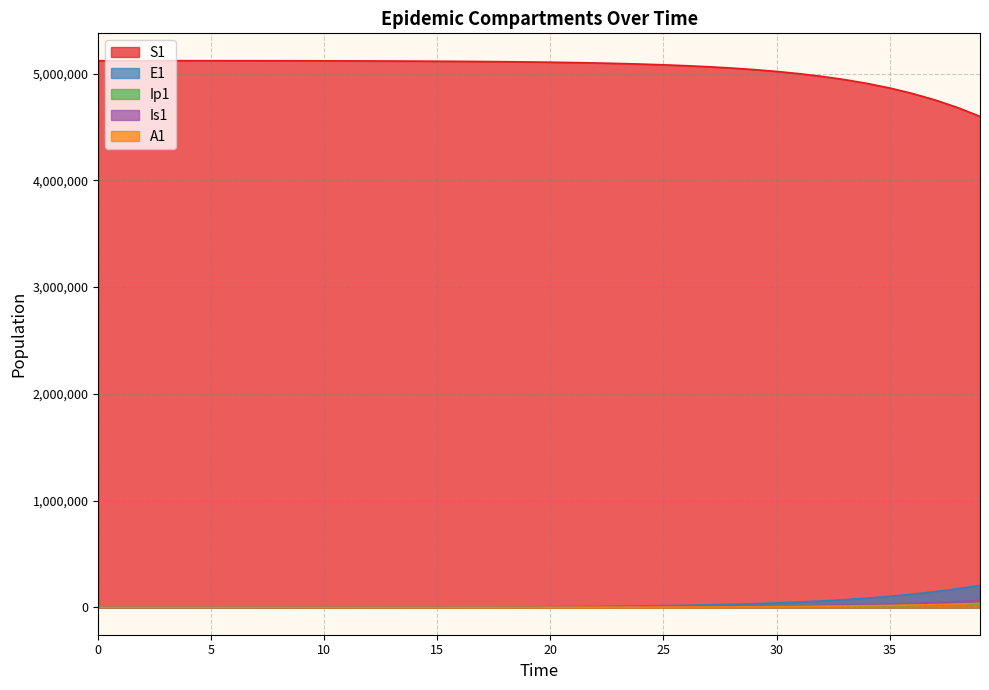

How many categories are shown in the chart?

40